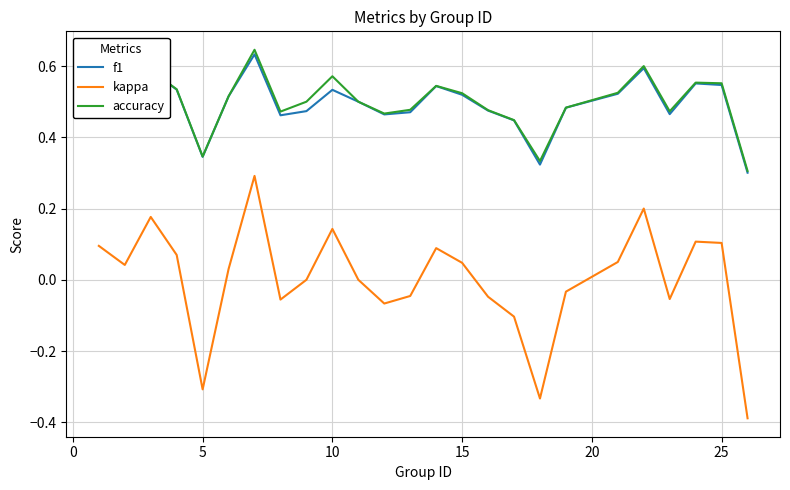

Which series has the widest spread of values?

kappa